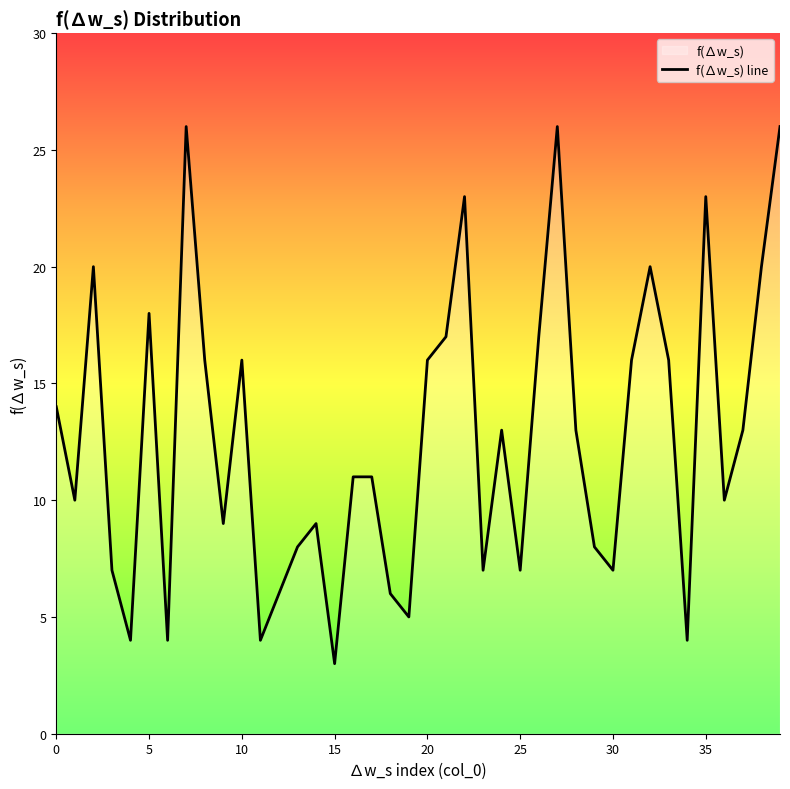

What is the sum of all values?

509